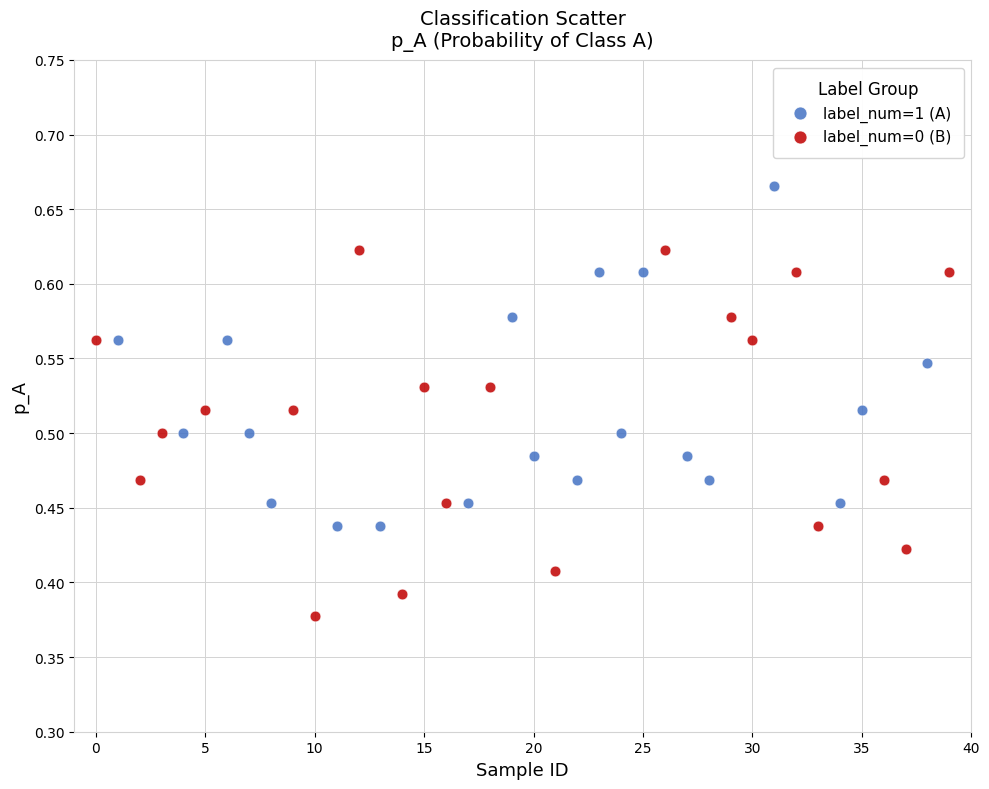

Which series has the widest spread of Y values?

label_num=0 (B)